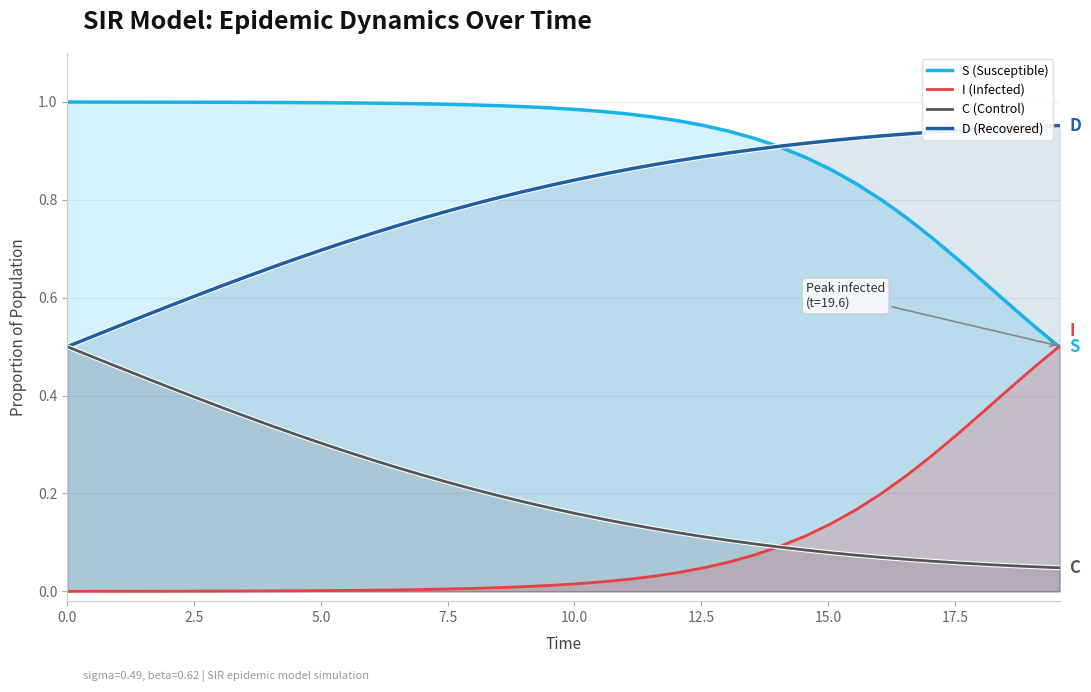

Reading left to right, list all the values displayed in this chart.

S: 1.0	1.0	1.0	1.0	1.0	1.0	1.0	1.0	1.0	1.0	1.0	1.0	1.0	1.0	1.0	1.0	1.0	1.0	1.0	1.0	1.0	1.0	1.0	1.0	1.0	1.0	0.9	0.9	0.9	0.9	0.9	0.8	0.8	0.8	0.7	0.7	0.6	0.6	0.5	0.5
I: 0.0	0.0	0.0	0.0	0.0	0.0	0.0	0.0	0.0	0.0	0.0	0.0	0.0	0.0	0.0	0.0	0.0	0.0	0.0	0.0	0.0	0.0	0.0	0.0	0.0	0.0	0.1	0.1	0.1	0.1	0.1	0.2	0.2	0.2	0.3	0.3	0.4	0.4	0.5	0.5
C: 0.5	0.5	0.5	0.6	0.6	0.6	0.6	0.6	0.7	0.7	0.7	0.7	0.7	0.7	0.8	0.8	0.8	0.8	0.8	0.8	0.8	0.9	0.9	0.9	0.9	0.9	0.9	0.9	0.9	0.9	0.9	0.9	0.9	0.9	0.9	0.9	0.9	0.9	0.9	1.0
D: 0.5	0.5	0.5	0.4	0.4	0.4	0.4	0.4	0.3	0.3	0.3	0.3	0.3	0.3	0.2	0.2	0.2	0.2	0.2	0.2	0.2	0.1	0.1	0.1	0.1	0.1	0.1	0.1	0.1	0.1	0.1	0.1	0.1	0.1	0.1	0.1	0.1	0.1	0.1	0.0